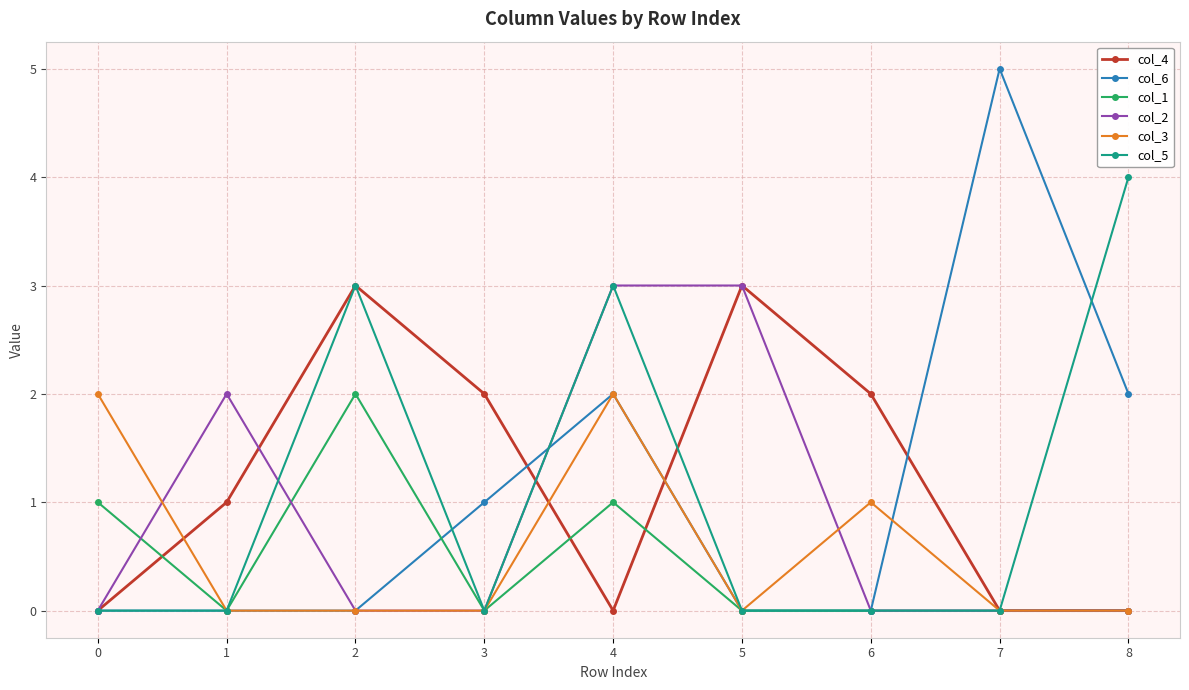

True or false: col_3 has more than 0 interior local peaks.

True